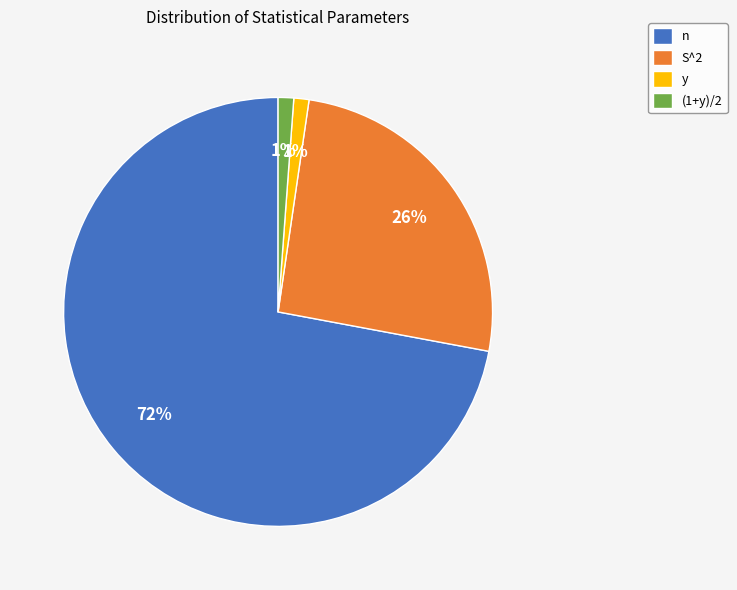

To the nearest percent, what portion does n represent?

72%